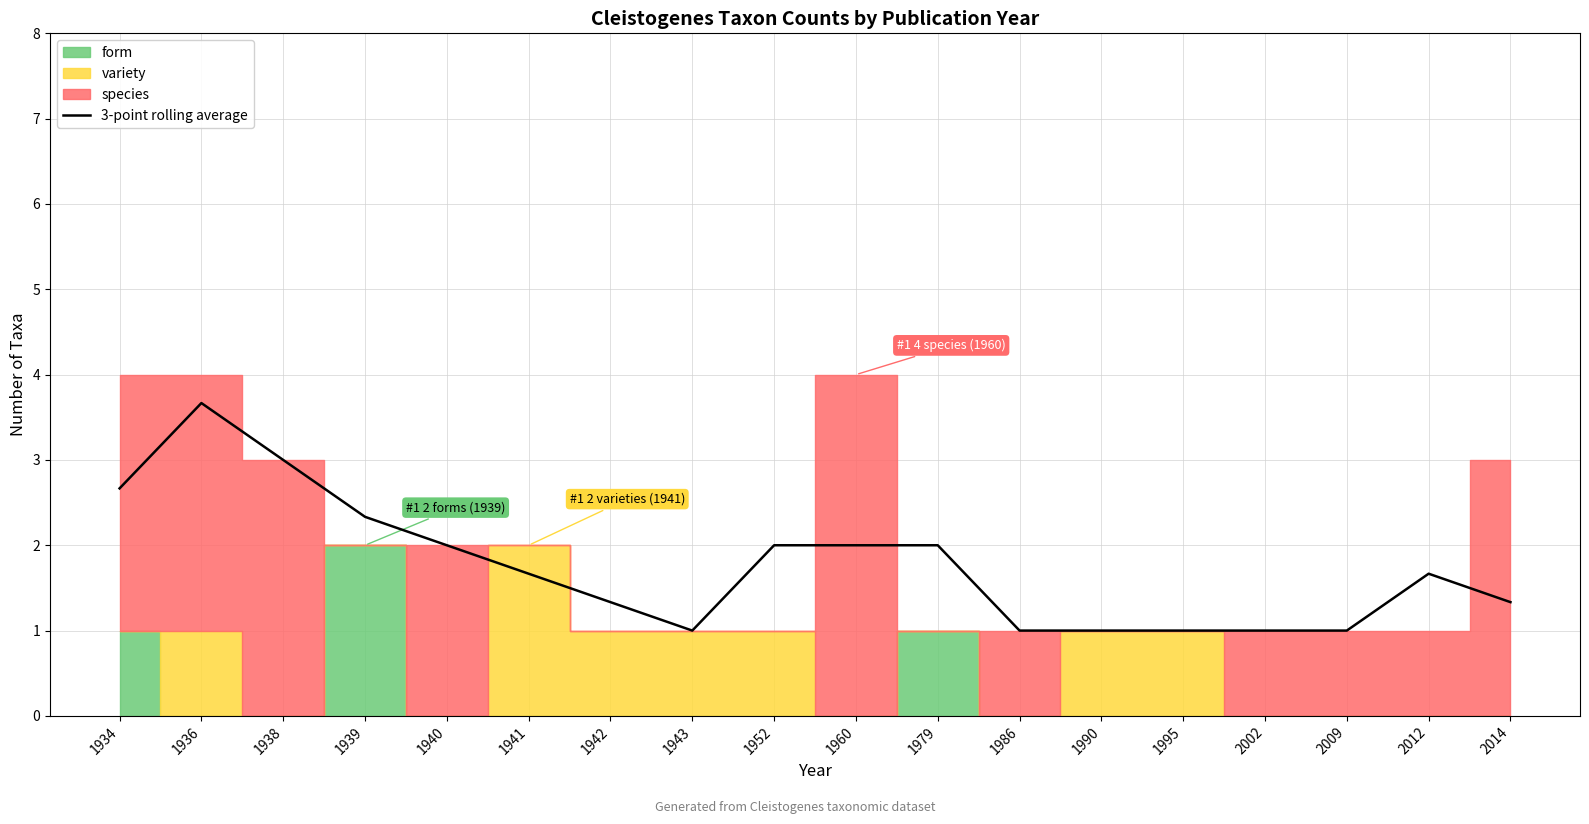

At which category does the chart reach its peak across all series?

1936